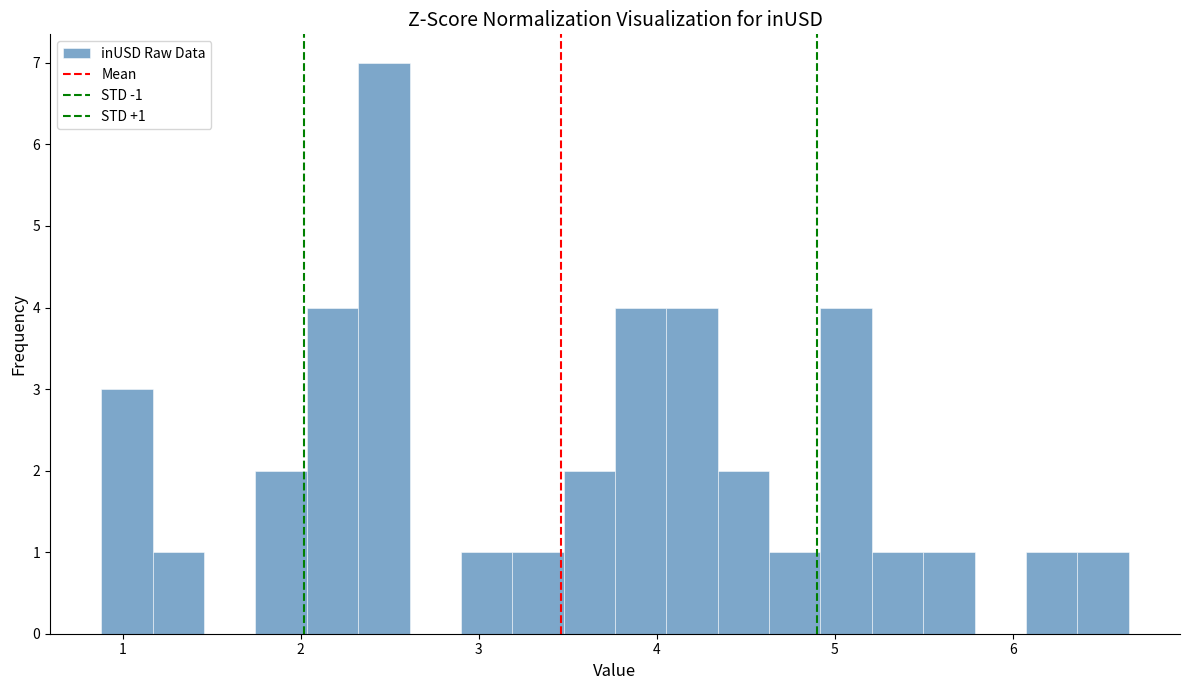

Read against the x-axis, roughly where is the centre of the tallest bar?

2.5